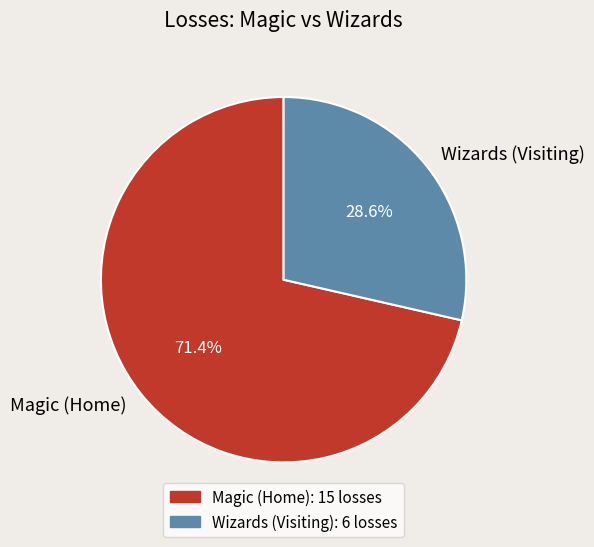

Count the number of slices in the pie.

2